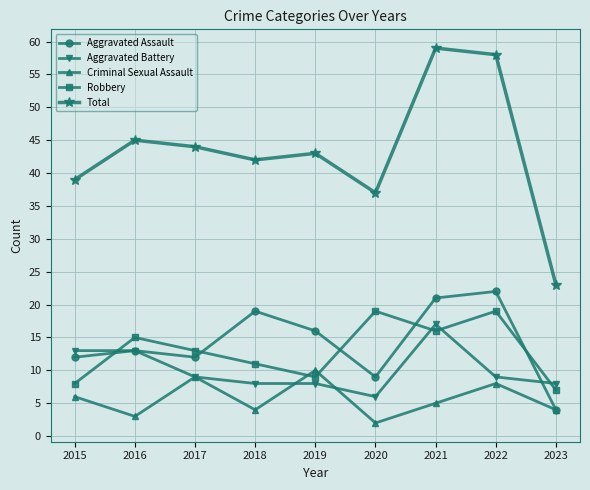

What is the spread (max minus min) of values at 2022?

50